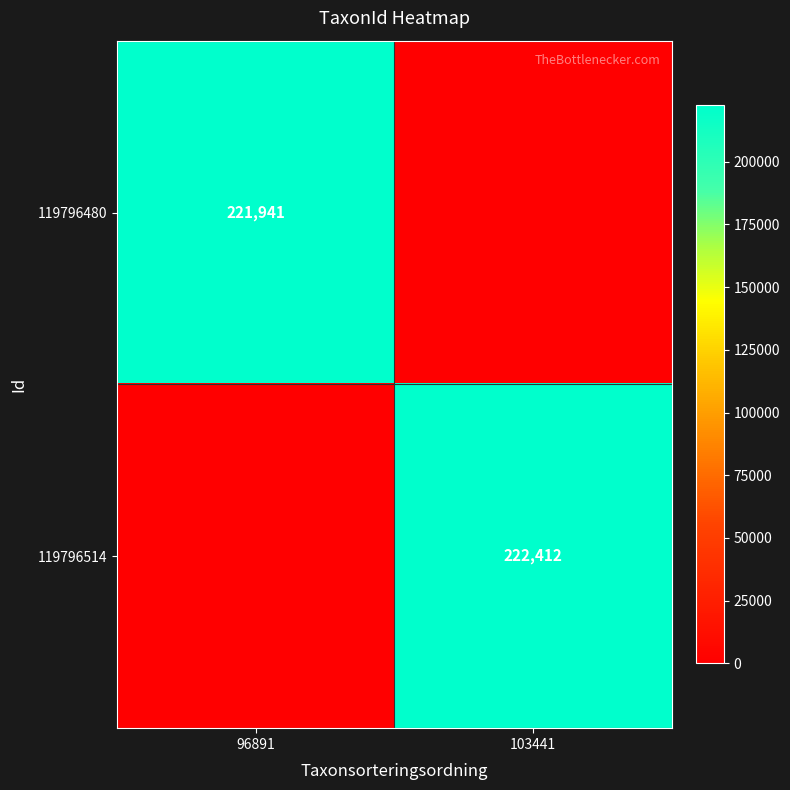

Is the value of 119796480 at 96891 greater than the value of 119796514 at 103441?

No